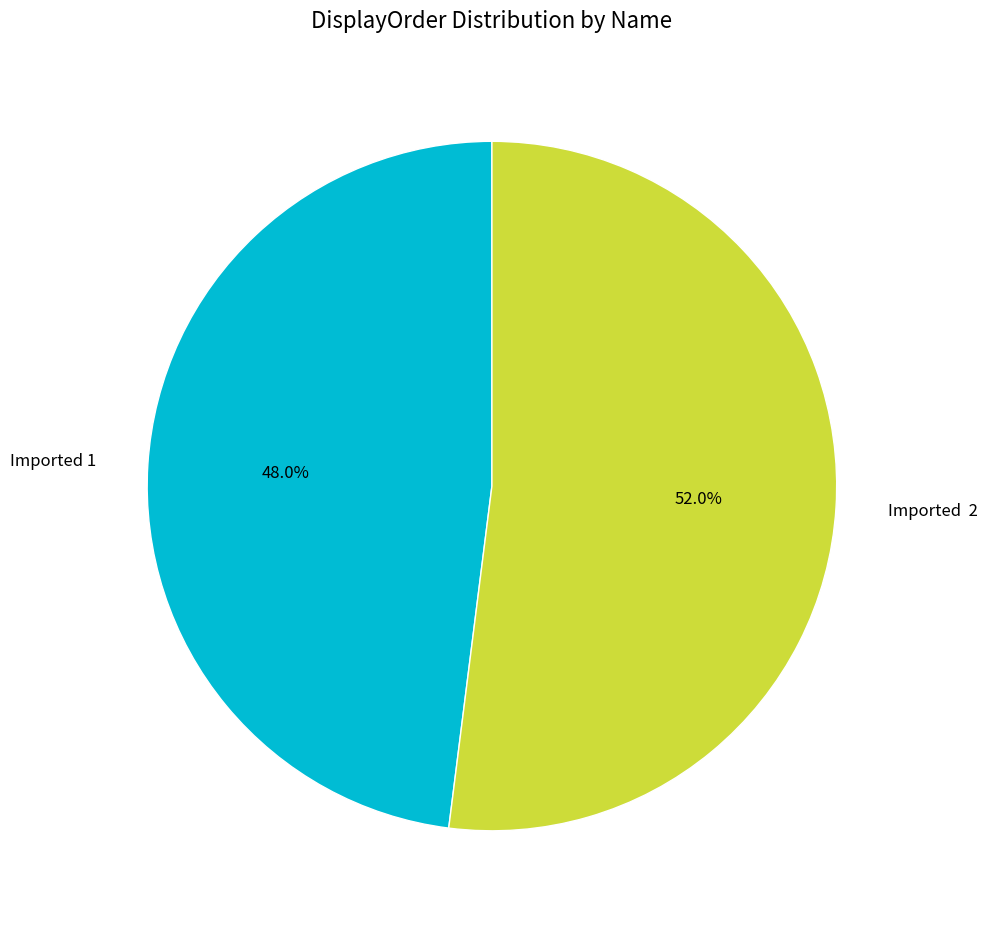

What is the total percentage of Imported 2 and Imported 1?

100.0%